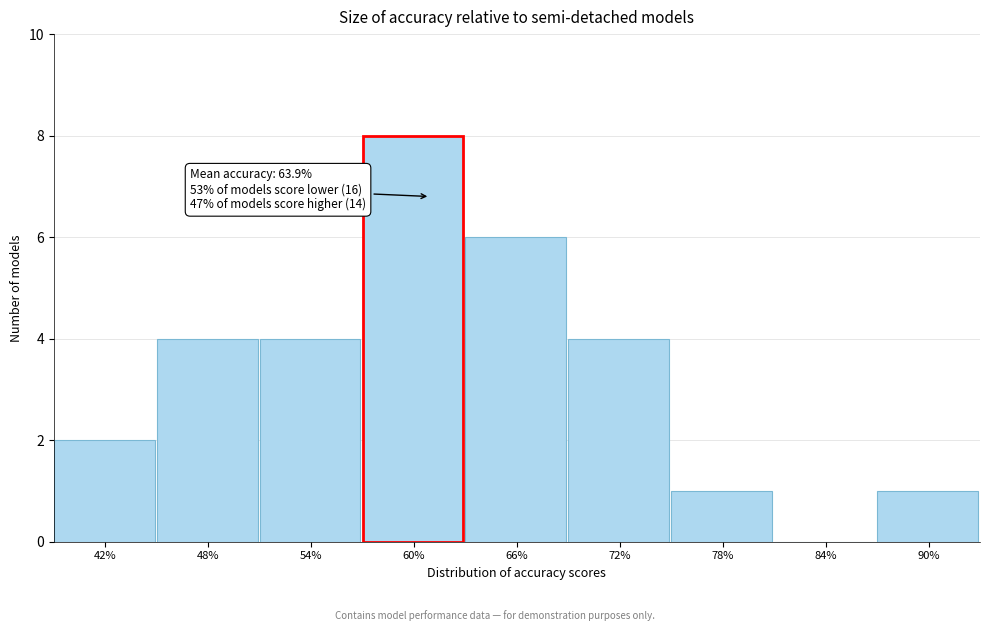

Reading right to left, transcribe all the data shown in this chart.

90%=1	84%=0	78%=1	72%=4	66%=6	60%=8	54%=4	48%=4	42%=2